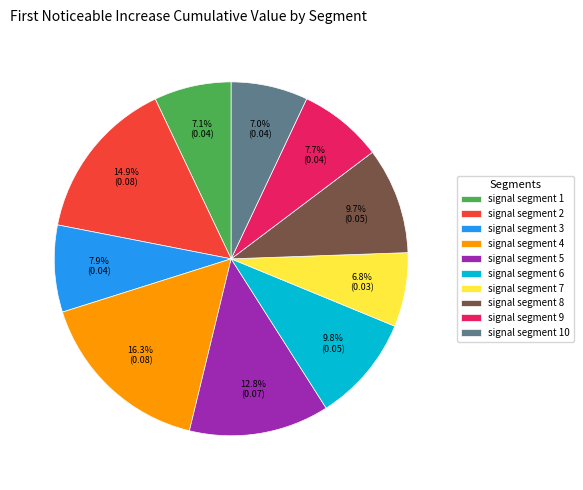

How much of the chart is everything except signal segment 9?

92.3%